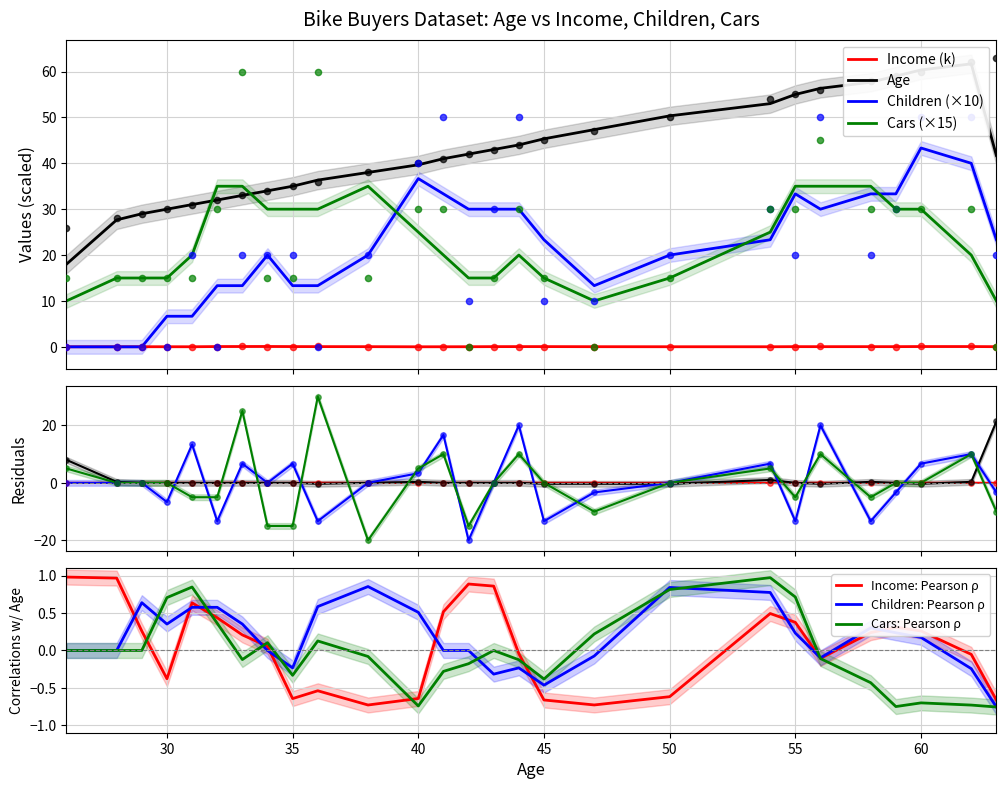

What are all the series names shown in the legend?

Age, Income (k), Children, Cars